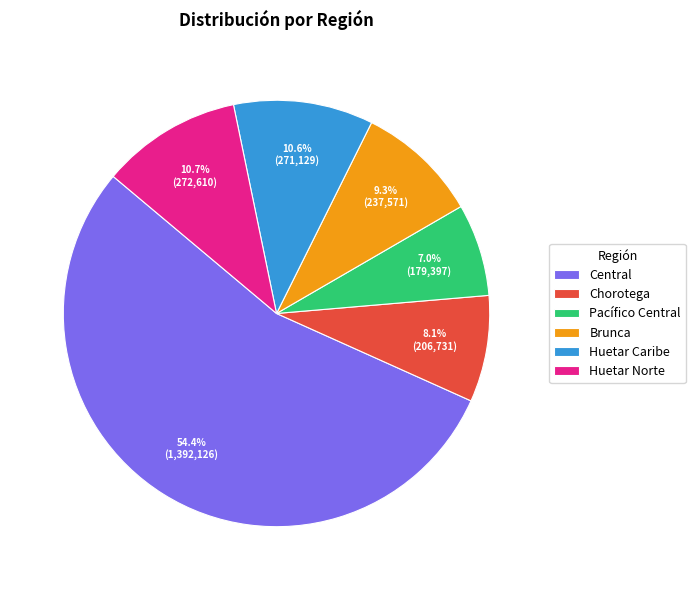

How many segments does this pie chart have?

6